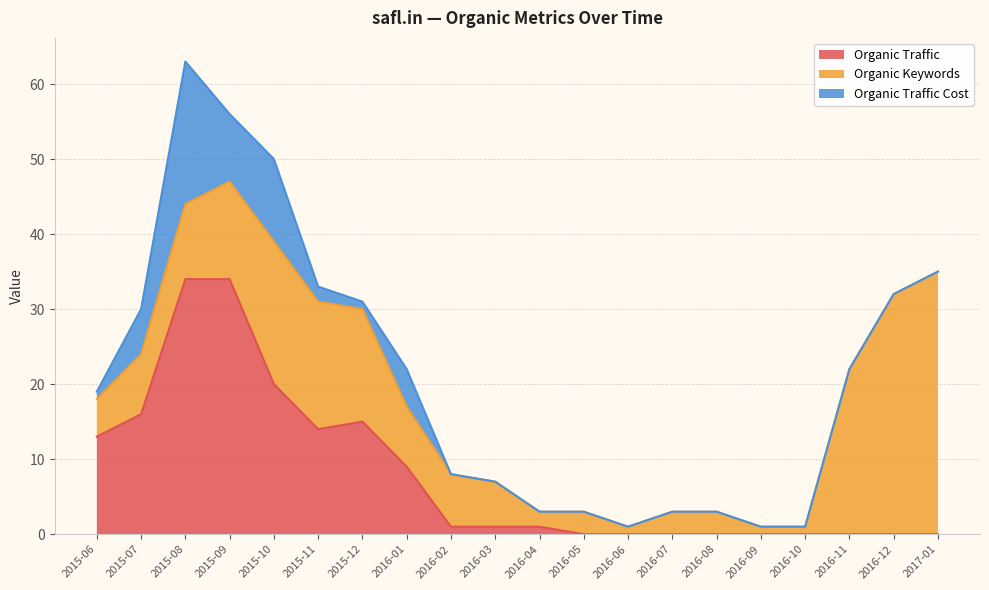

What is the difference between the maximum and minimum values in the Organic Traffic Cost series?

19